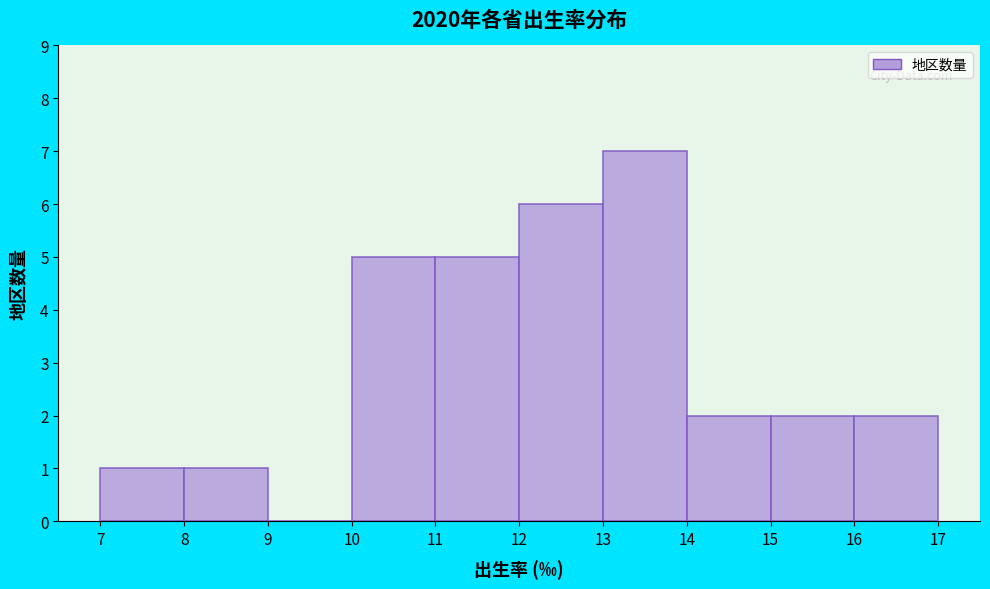

Reading left to right, list every bar in this chart as the range it spans on the x-axis followed by its height. The values are not printed on the chart, so give them approximately, as read against the axis.

7 to 8: 1
8 to 9: 1
9 to 10: 0
10 to 11: 5
11 to 12: 5
12 to 13: 6
13 to 14: 7
14 to 15: 2
15 to 16: 2
16 to 17: 2